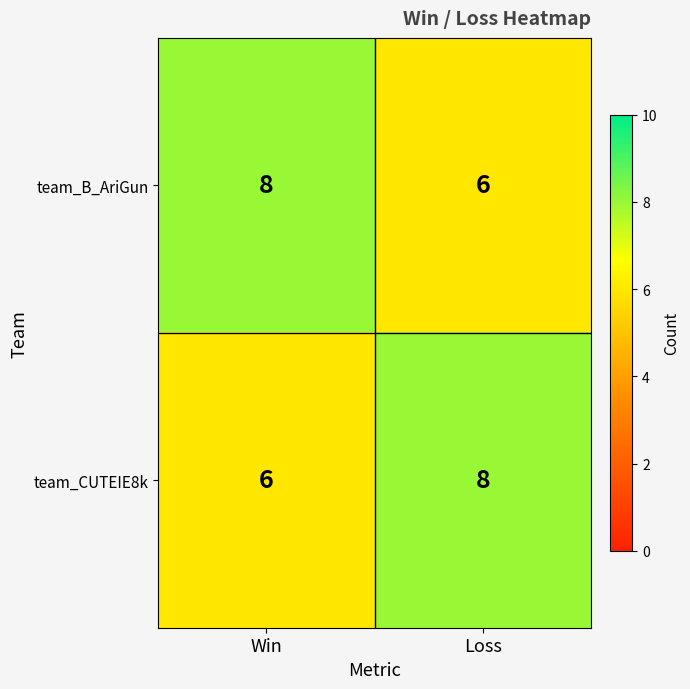

At Win, list the series in order from smallest to largest.

team_CUTEIE8k, team_B_AriGun